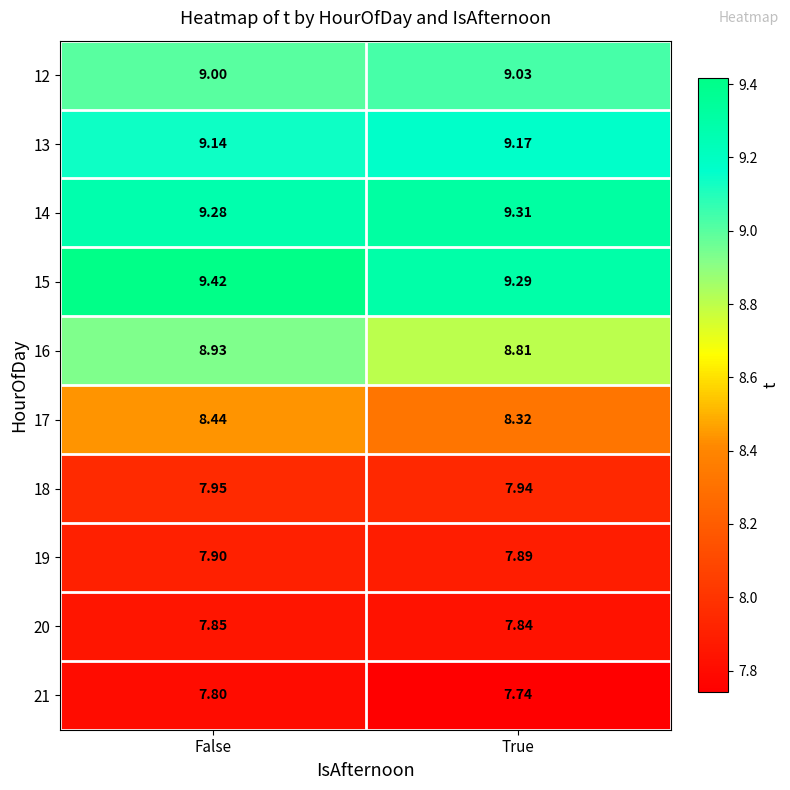

Rank the categories by 21 value from lowest to highest.

True, False